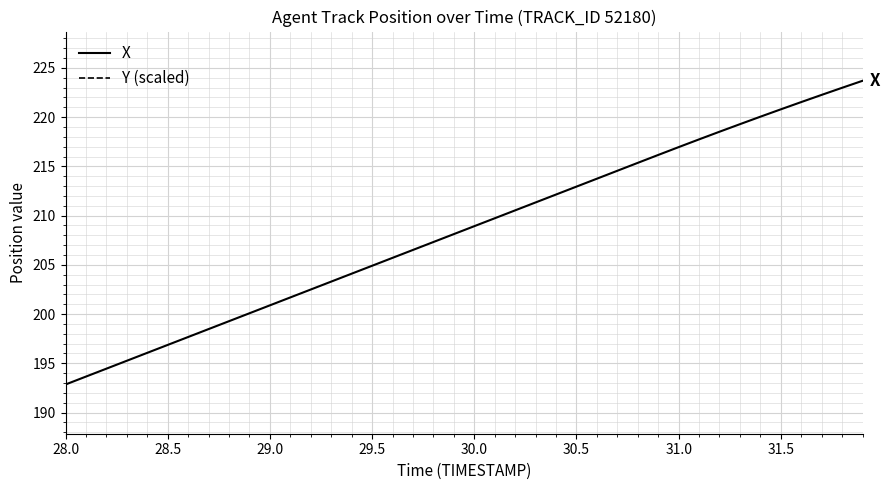

Which series has the largest total across all categories?

Y (scaled)